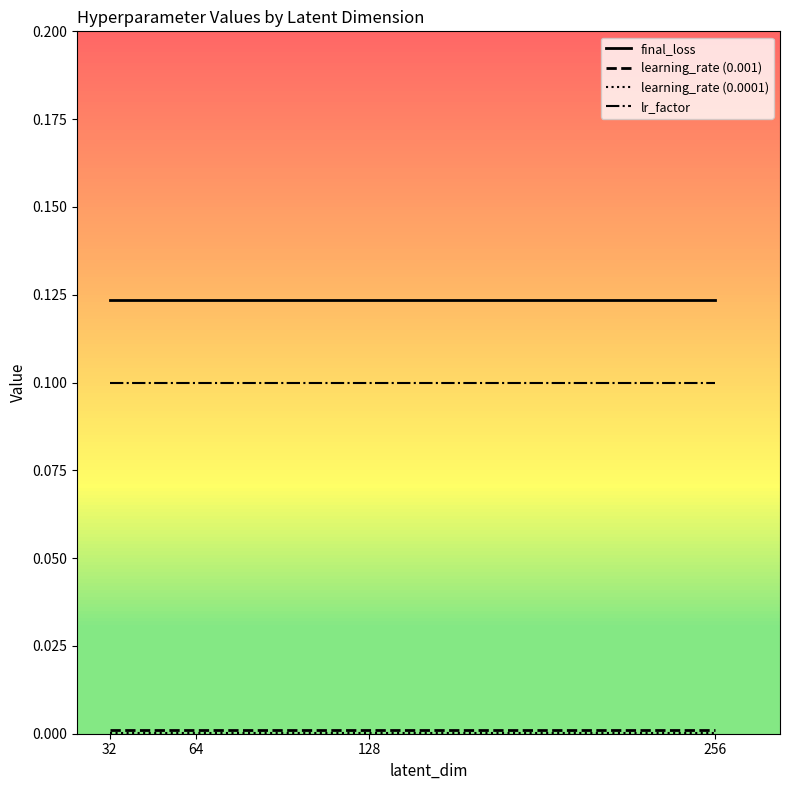

True or false: final_loss and lr_factor intersect in this chart.

False